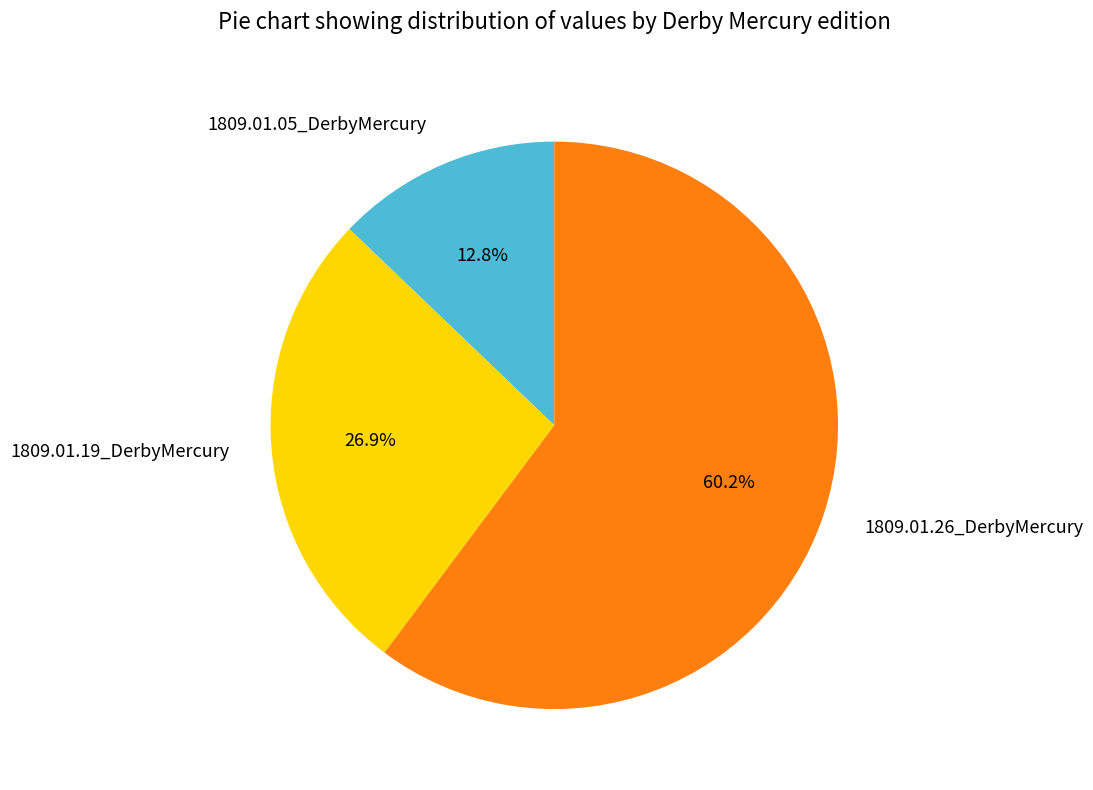

How much of the chart is everything except 1809.01.19_DerbyMercury?

73.1%